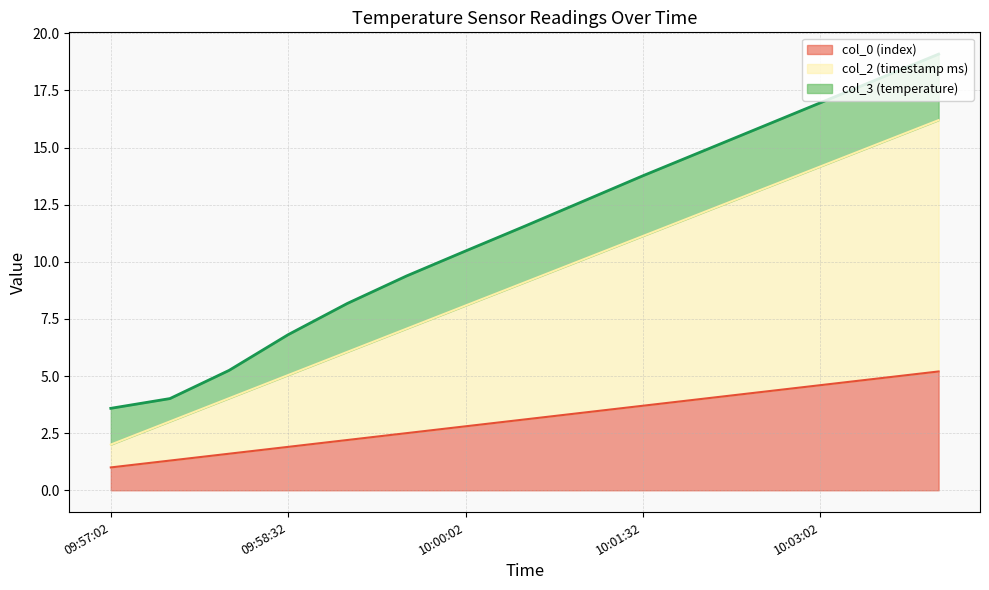

True or false: col_2 (timestamp ms) has more than 2 interior local peaks.

False